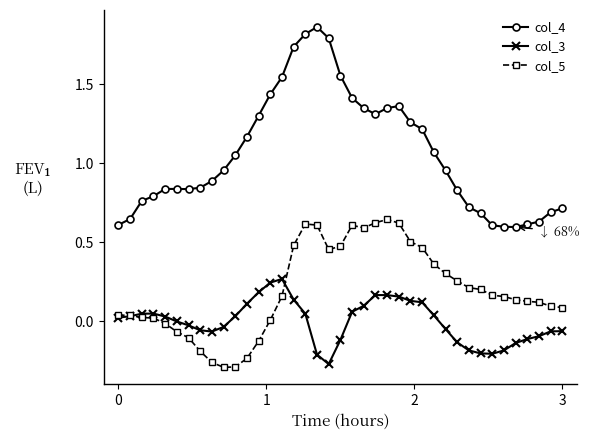

Which series has the largest total across all categories?

col_4